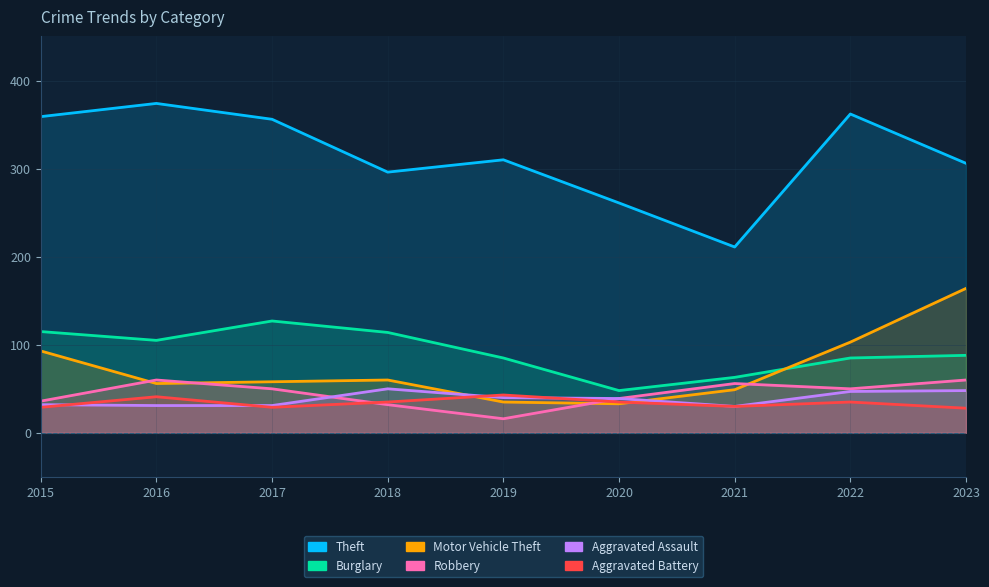

At 2018, list the series in order from largest to smallest.

Theft, Burglary, Motor Vehicle Theft, Aggravated Assault, Aggravated Battery, Robbery